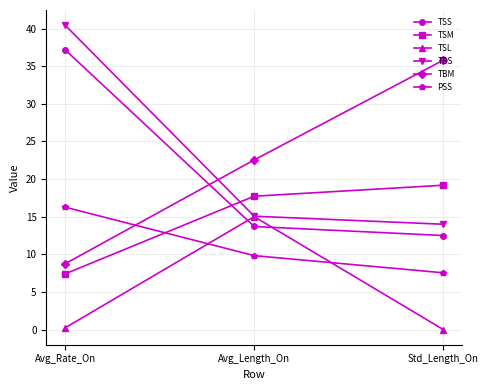

What is the sum of all TSS values?

63.4